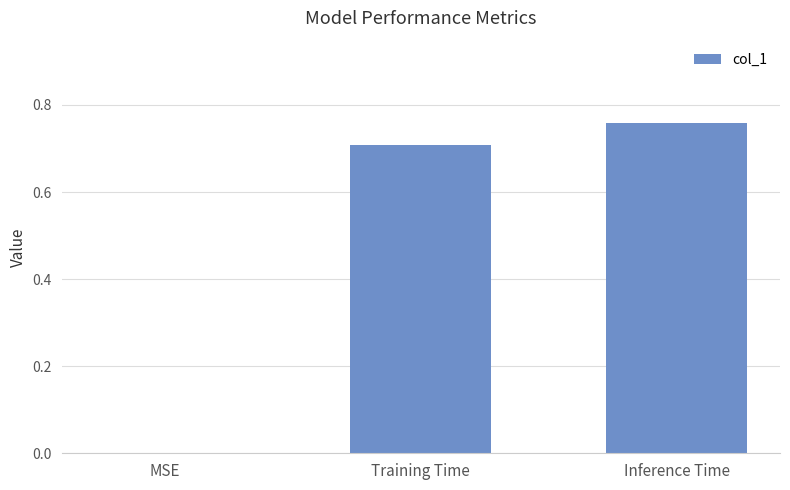

What value does the data have at Training Time?

0.7